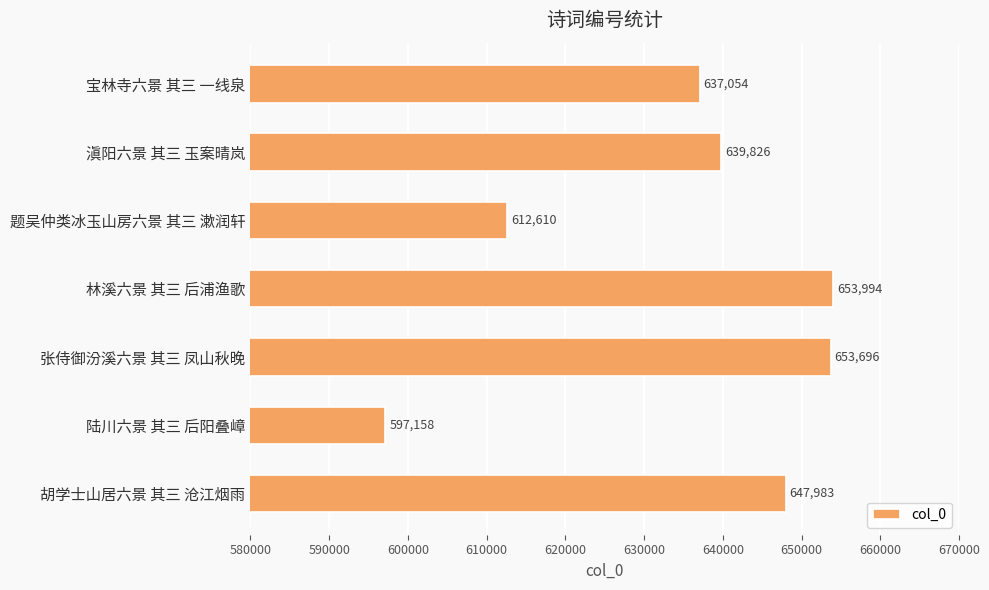

At which category does the chart reach its peak across all series?

林溪六景 其三 后浦渔歌